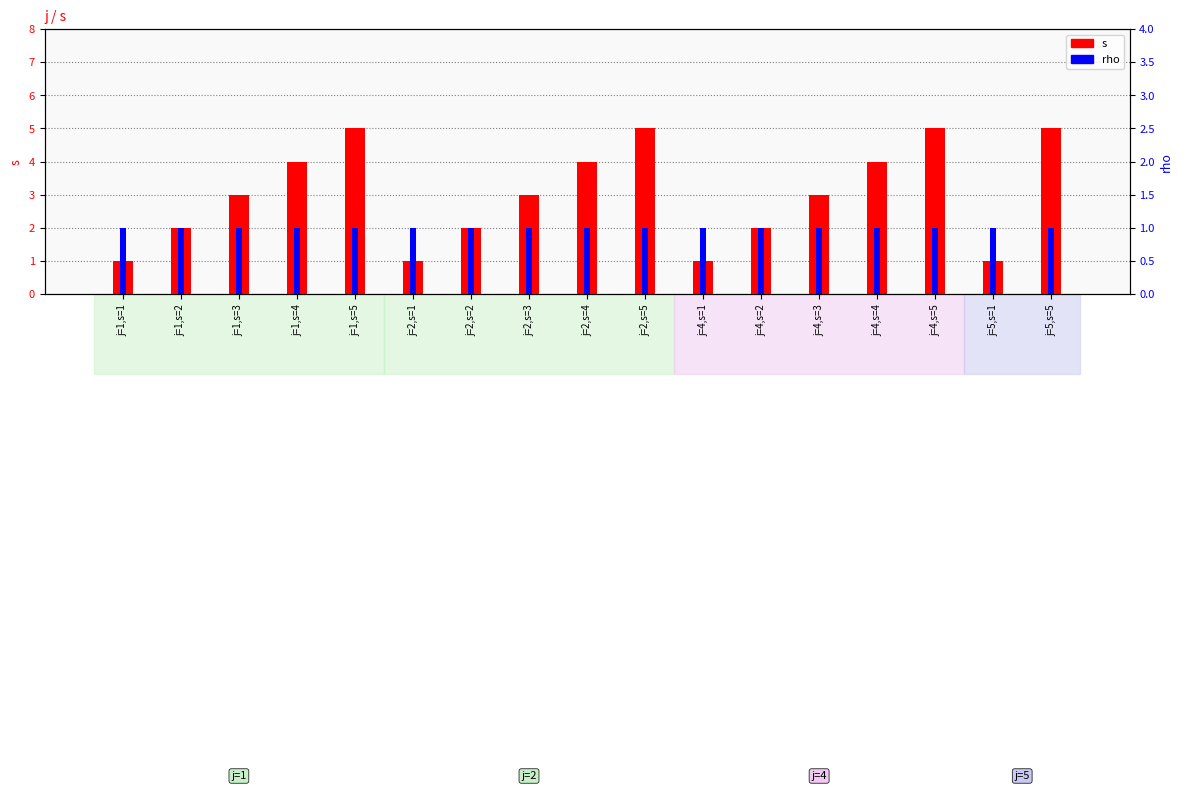

Between j=2,s=5 and j=4,s=5, which series saw the biggest shift?

s